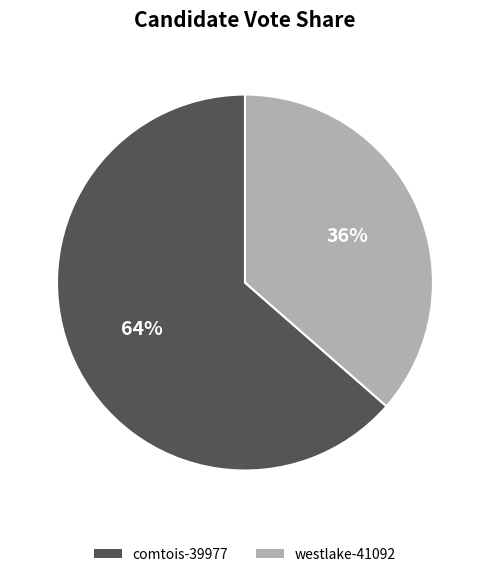

Which category accounts for the majority?

comtois-39977